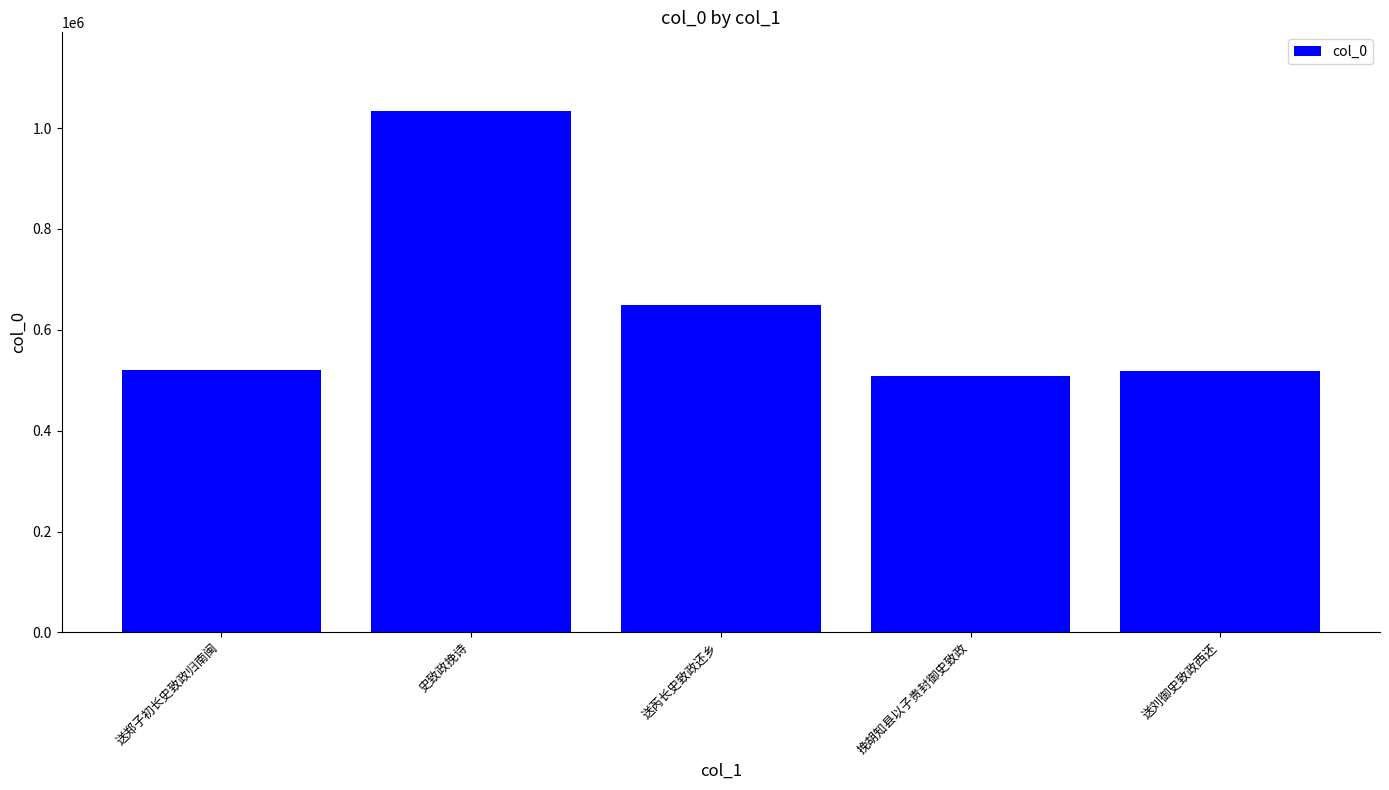

What is the difference between the values at 送刘御史致政西还 and 送芮长史致政还乡?

129760